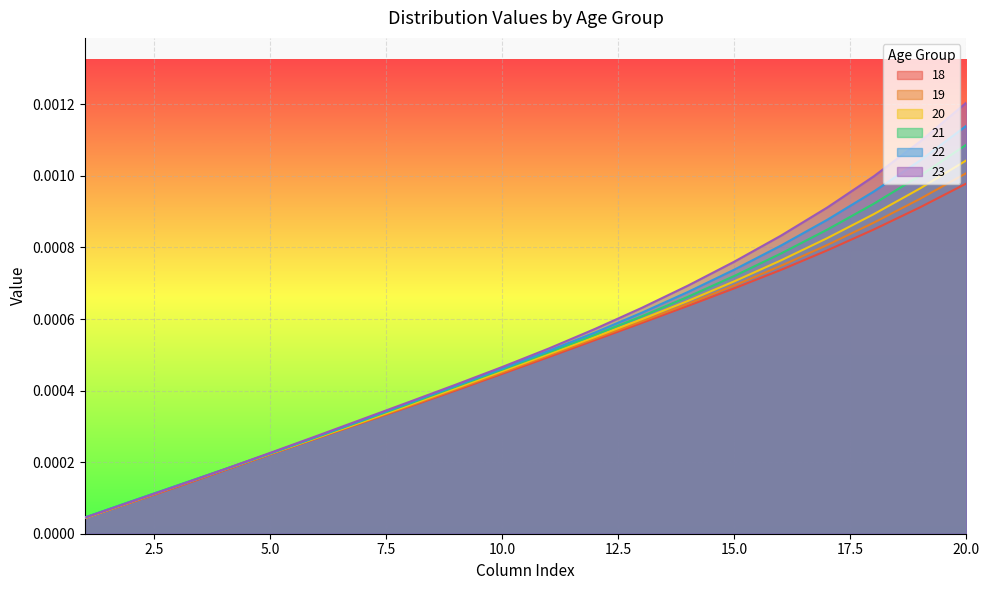

How many lines are shown in the chart?

6